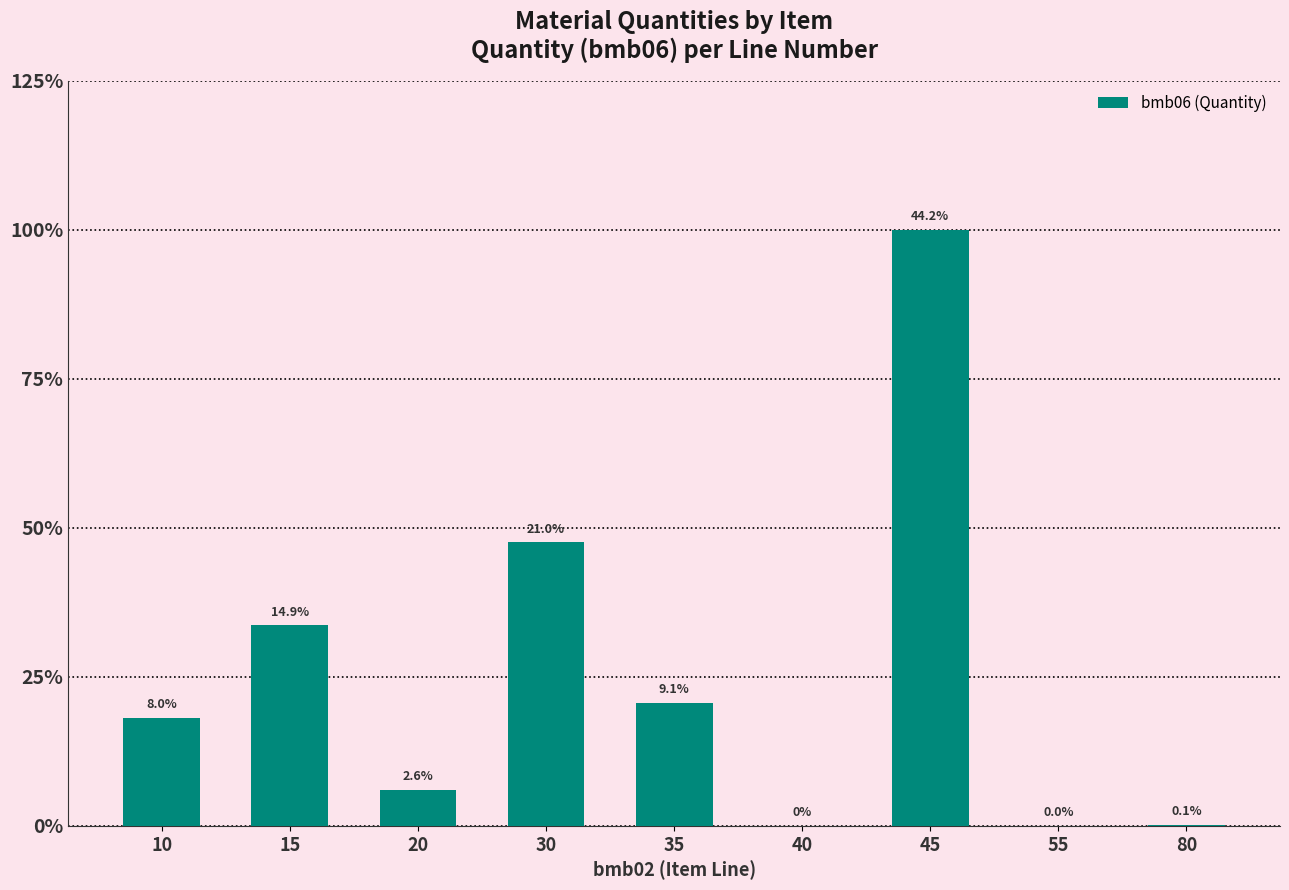

Rank the categories by value from lowest to highest.

40, 55, 80, 20, 10, 35, 15, 30, 45